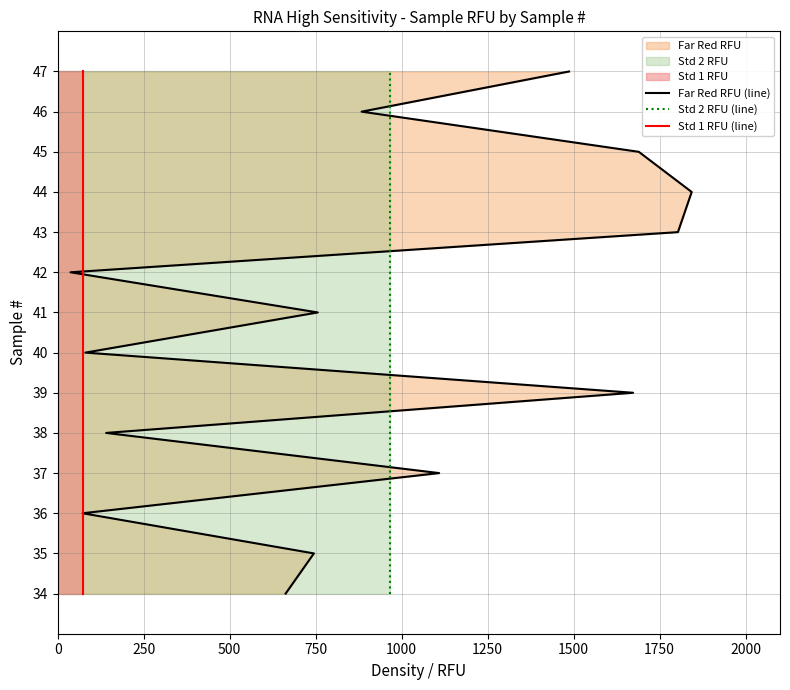

Does the chart display data point markers on the line(s)?

No